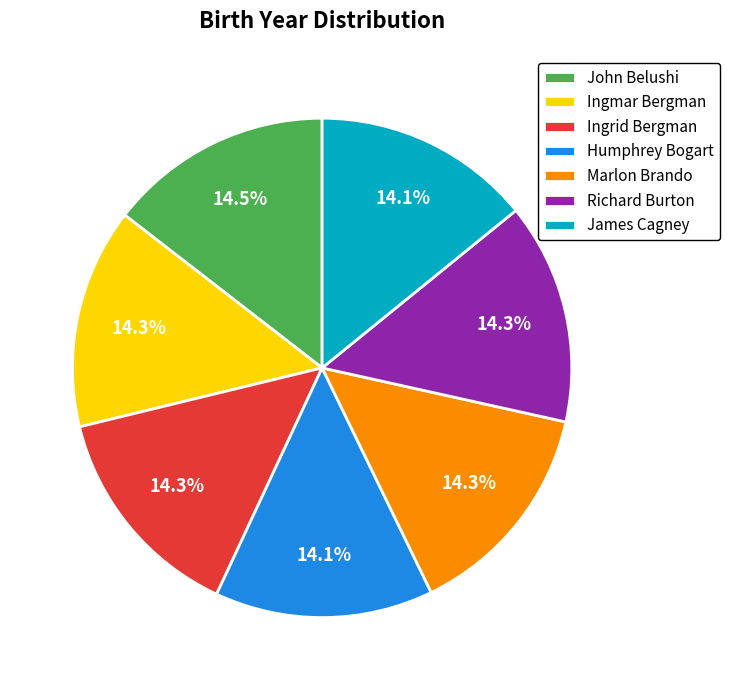

Does any single category account for the majority?

No